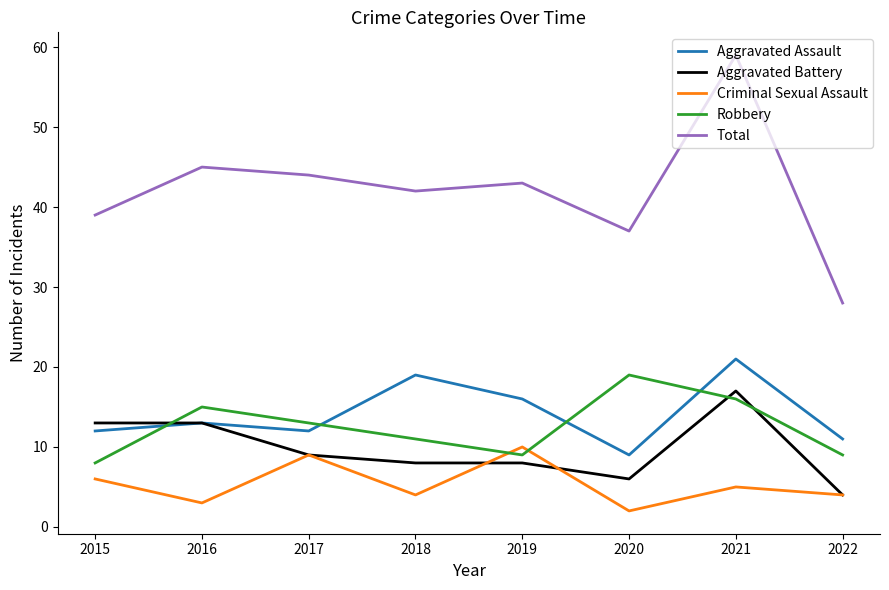

What is the maximum value shown in the chart?

59